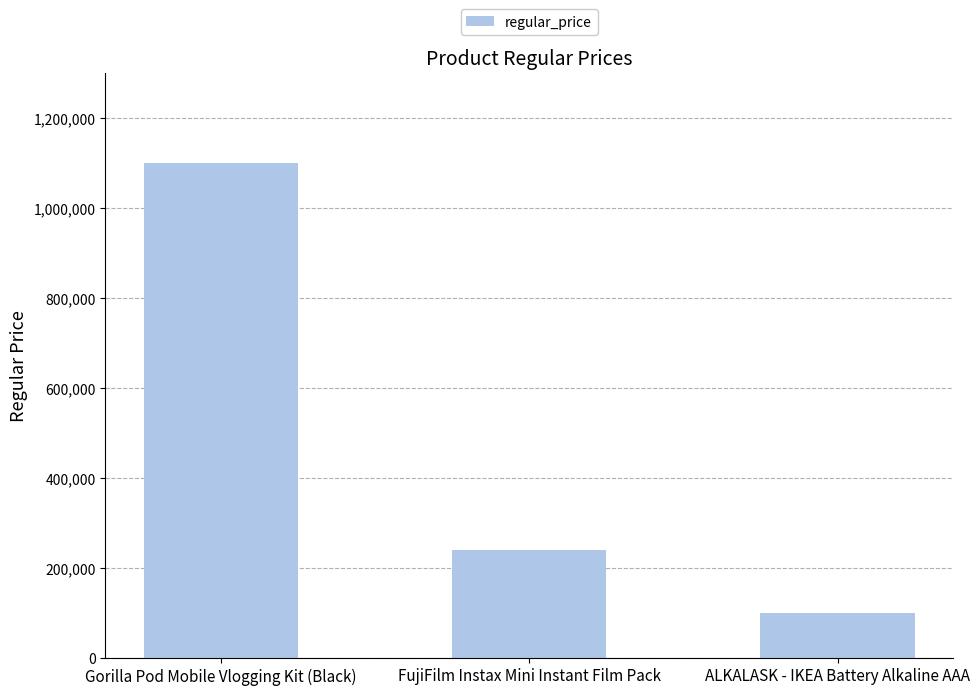

What is the sum of the values at ALKALASK - IKEA Battery Alkaline AAA and Gorilla Pod Mobile Vlogging Kit (Black)?

1200000